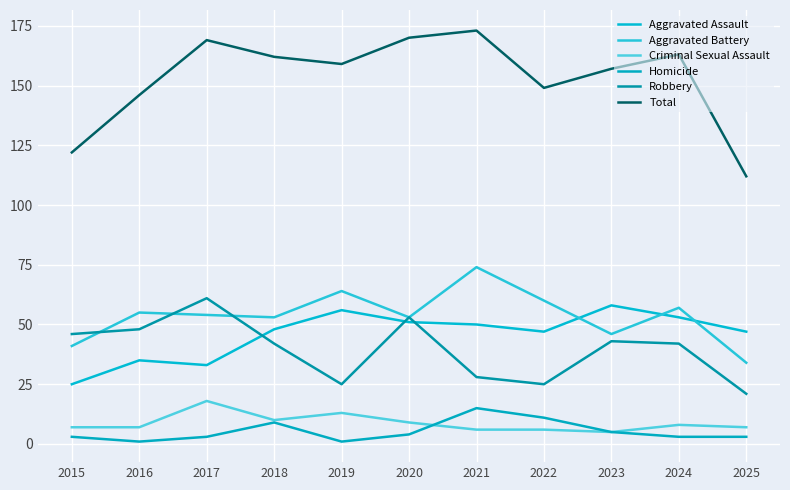

What is the total value across all series at 2018?

324